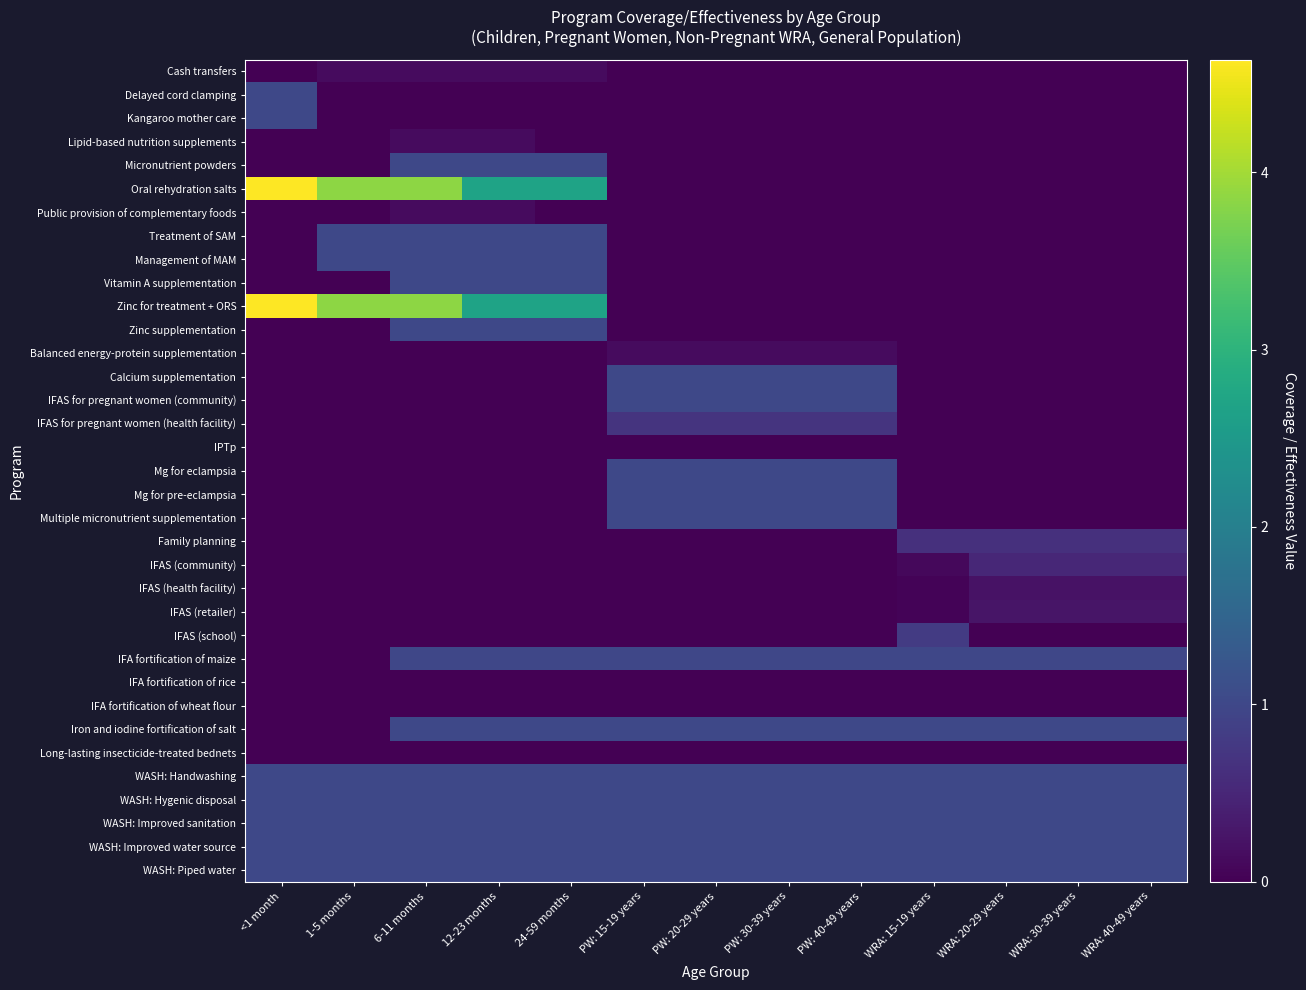

At how many categories does at least one series exceed 2?

5